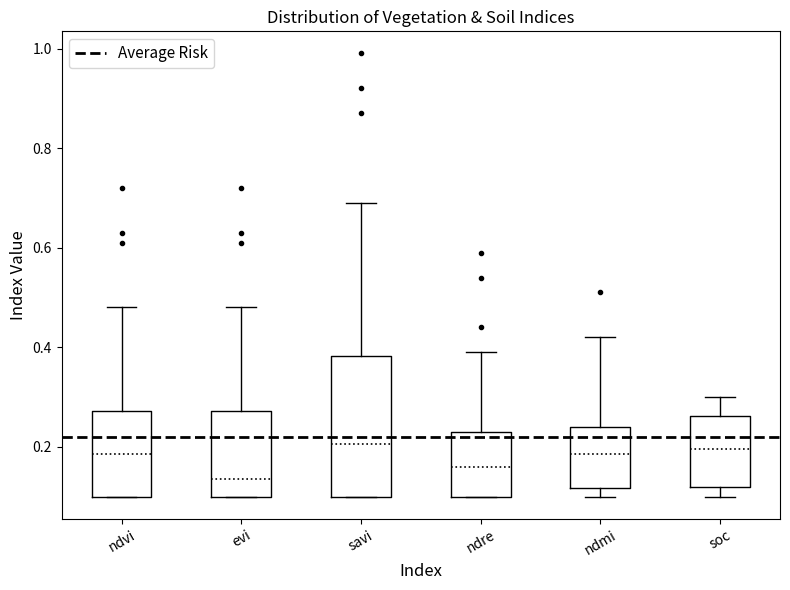

Which box is the tallest, from its lower edge to its upper edge?

savi